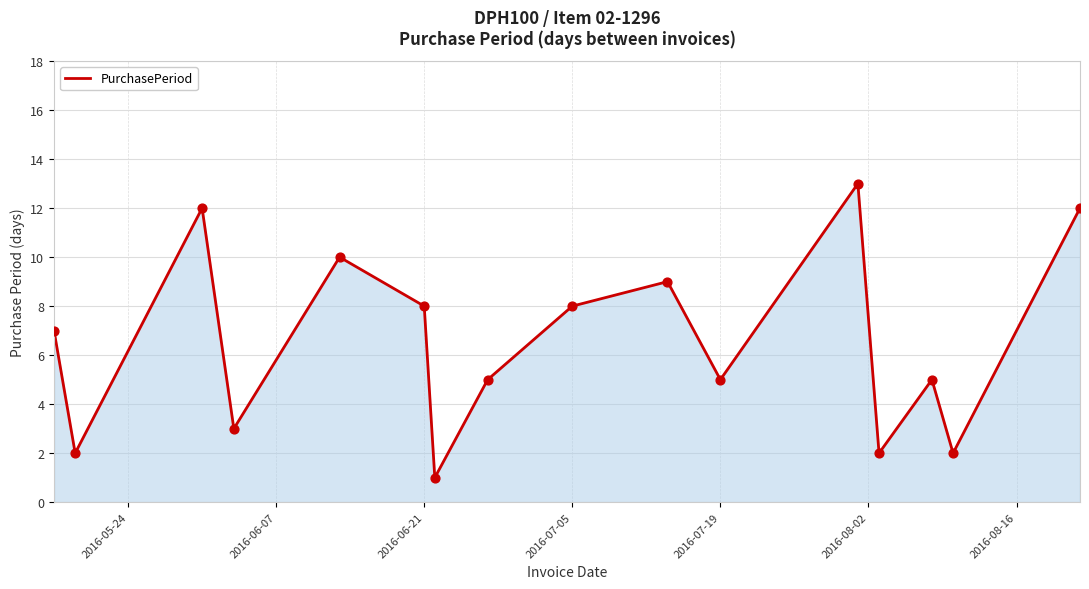

What is the greatest value displayed?

13